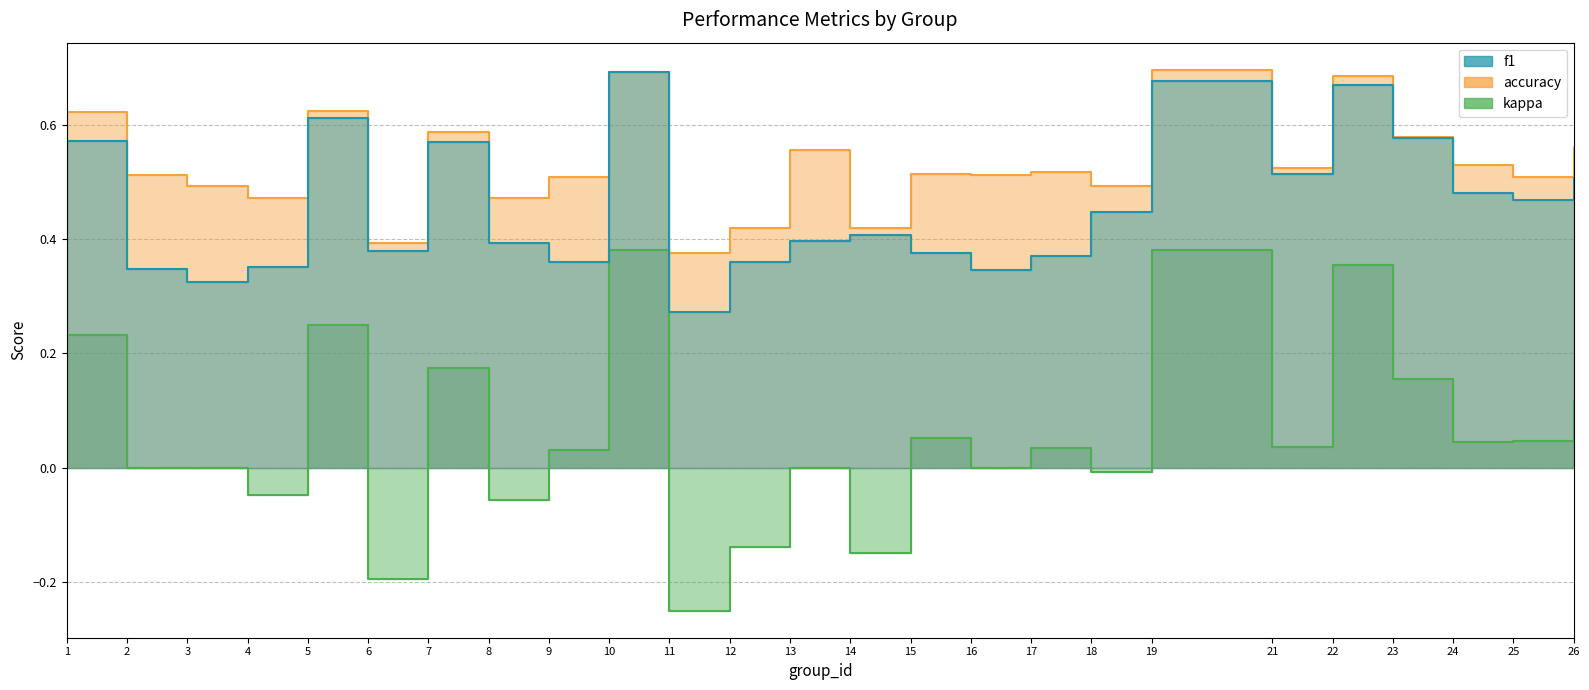

Is it true that f1 equals 0.8 at 5?

False